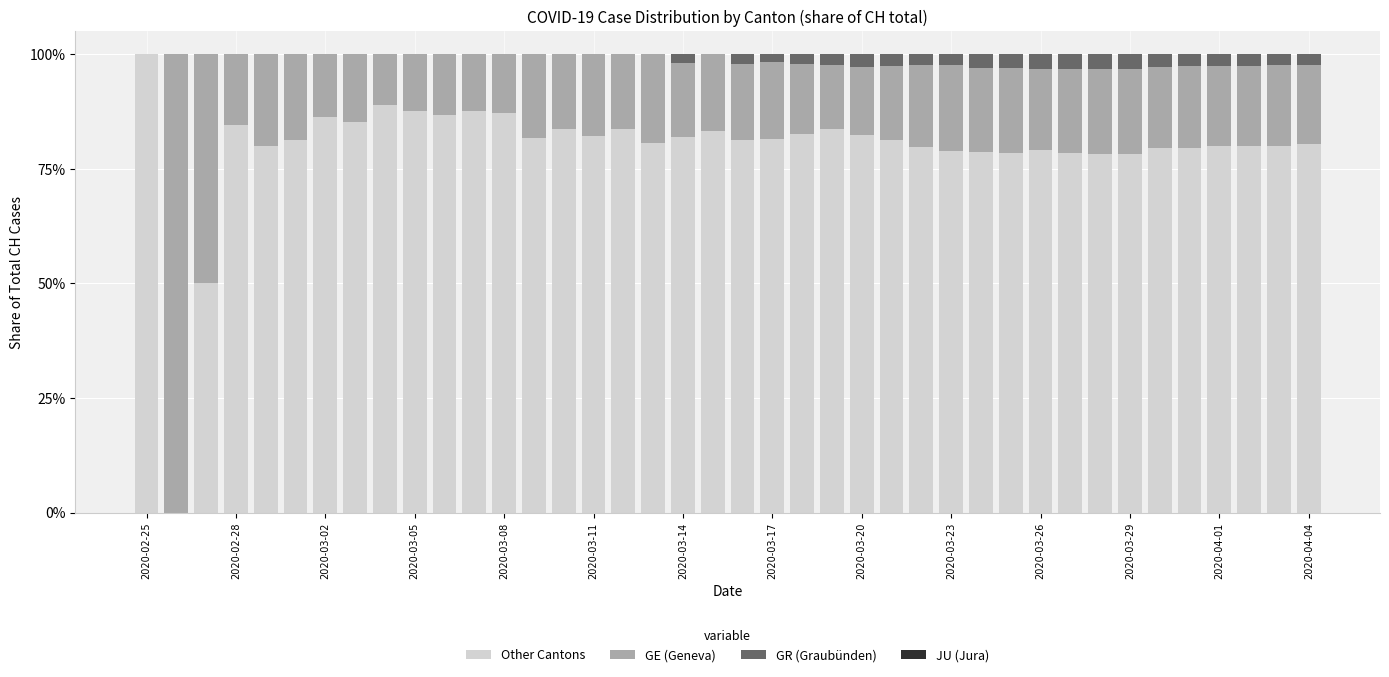

Are the bars horizontal?

No